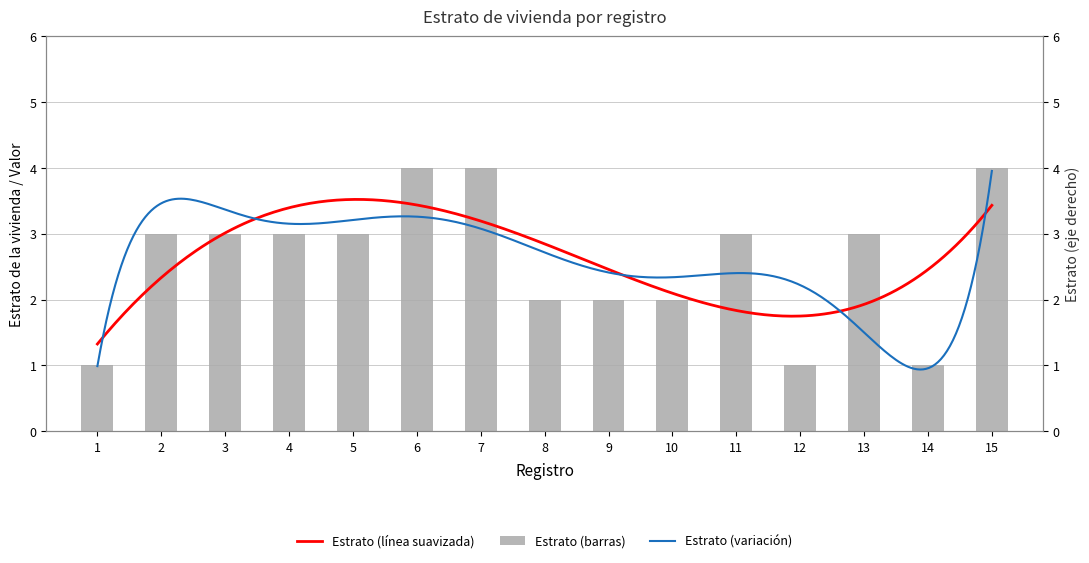

Rank the categories by value from highest to lowest.

6, 7, 15, 2, 3, 4, 5, 11, 13, 8, 9, 10, 1, 12, 14